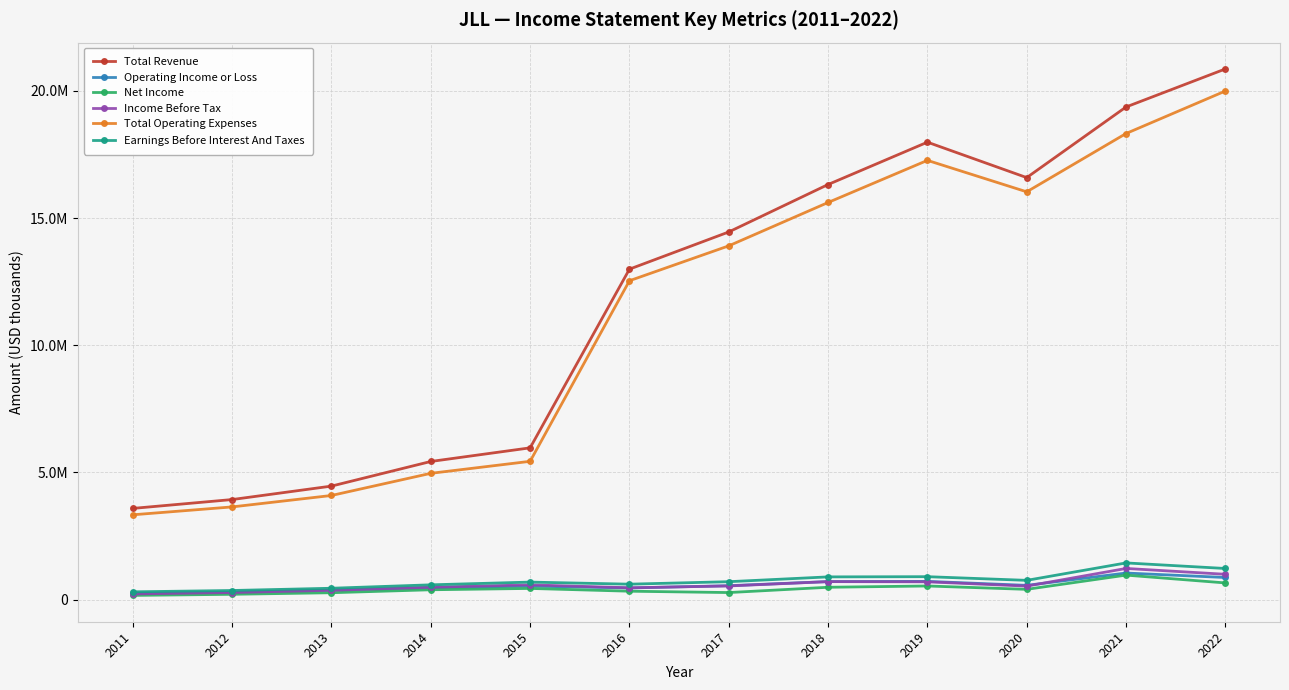

Is this an area chart (filled region under the line)?

No